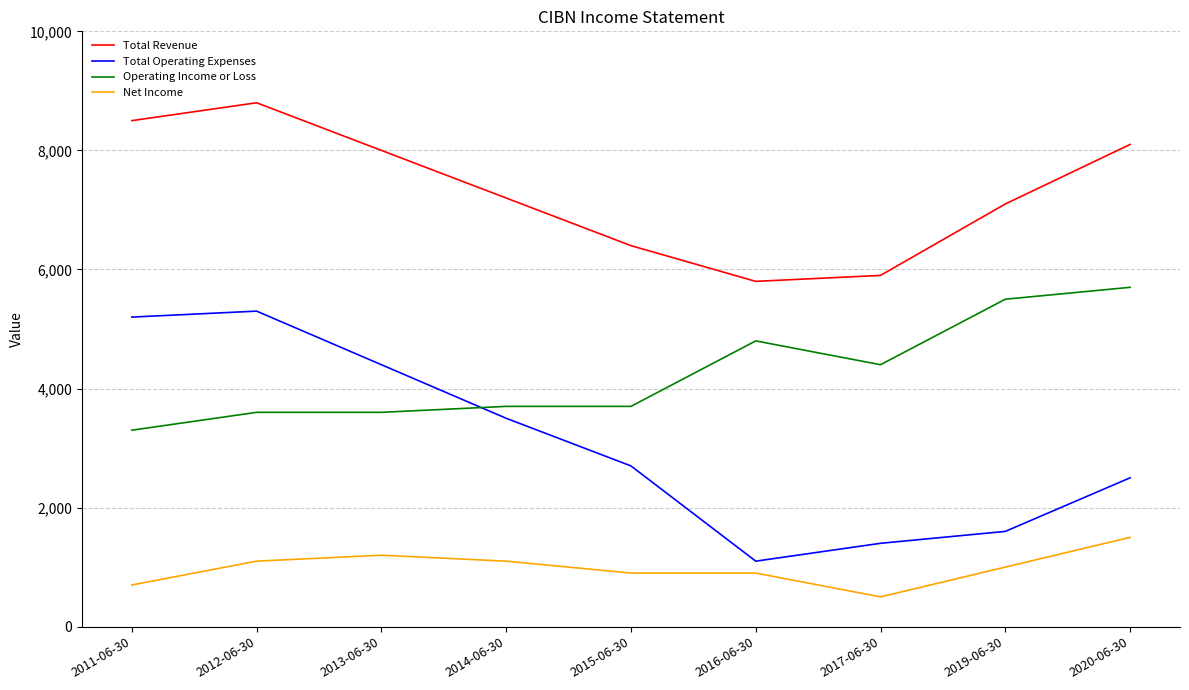

What are all the series names shown in the legend?

Total Revenue, Total Operating Expenses, Operating Income or Loss, Net Income